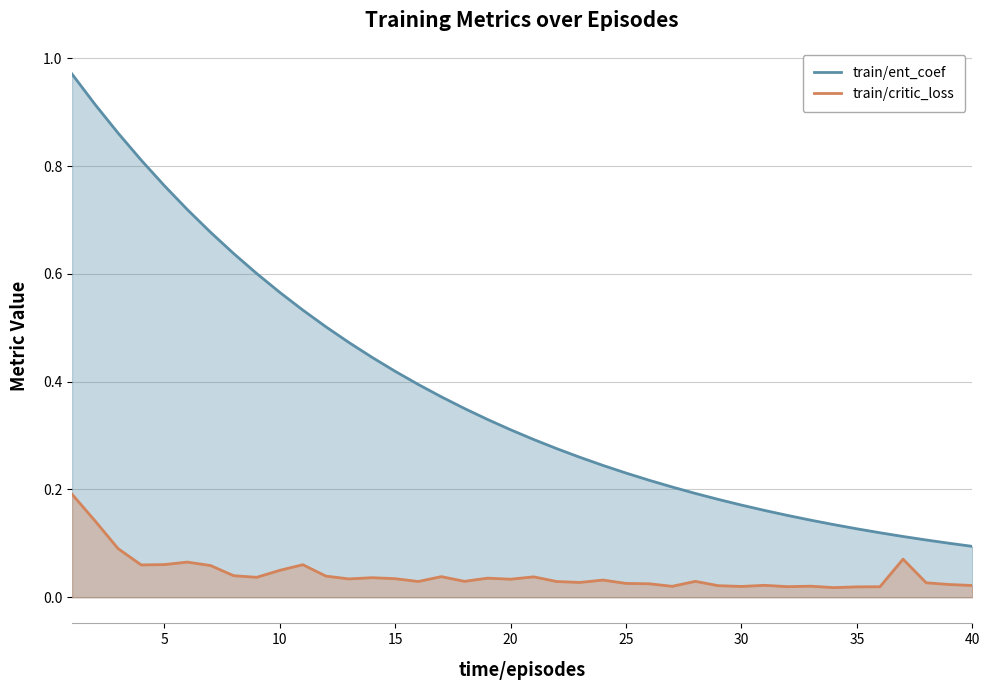

Count the number of categories in the chart.

40